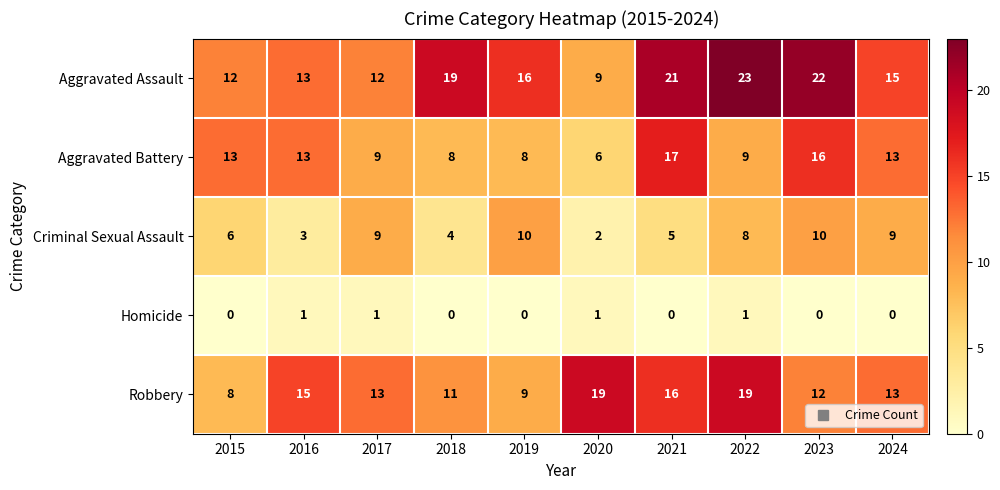

The value of Criminal Sexual Assault at 2016 is 1. True or false?

False